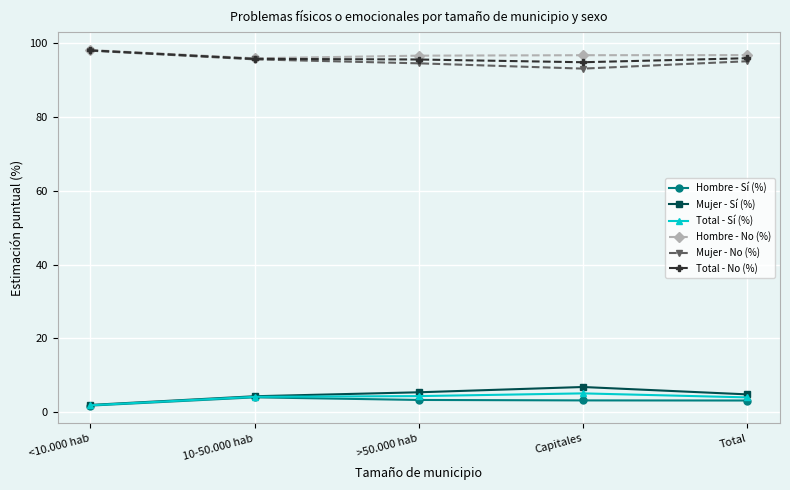

Is the value of Total - No (%) at Capitales greater than the value of Hombre - Sí (%) at >50.000 hab?

Yes